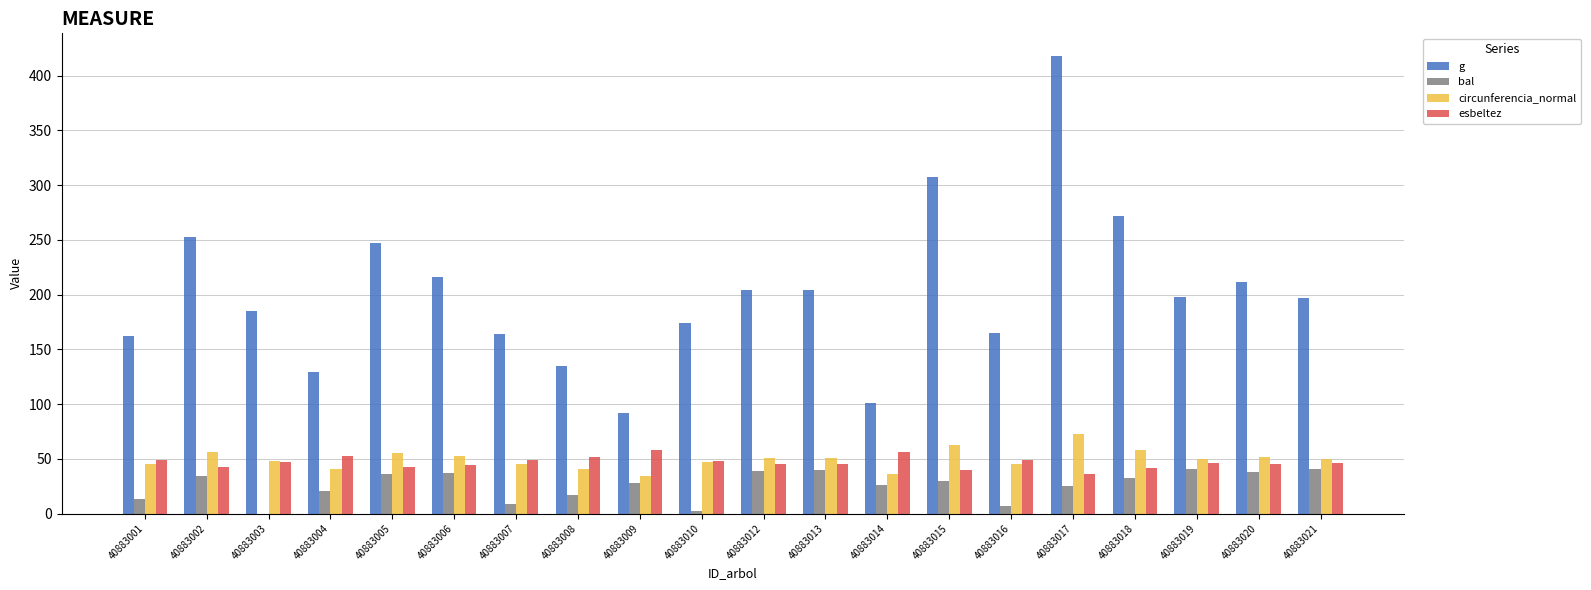

Read the circunferencia_normal value at 40883006.

52.1